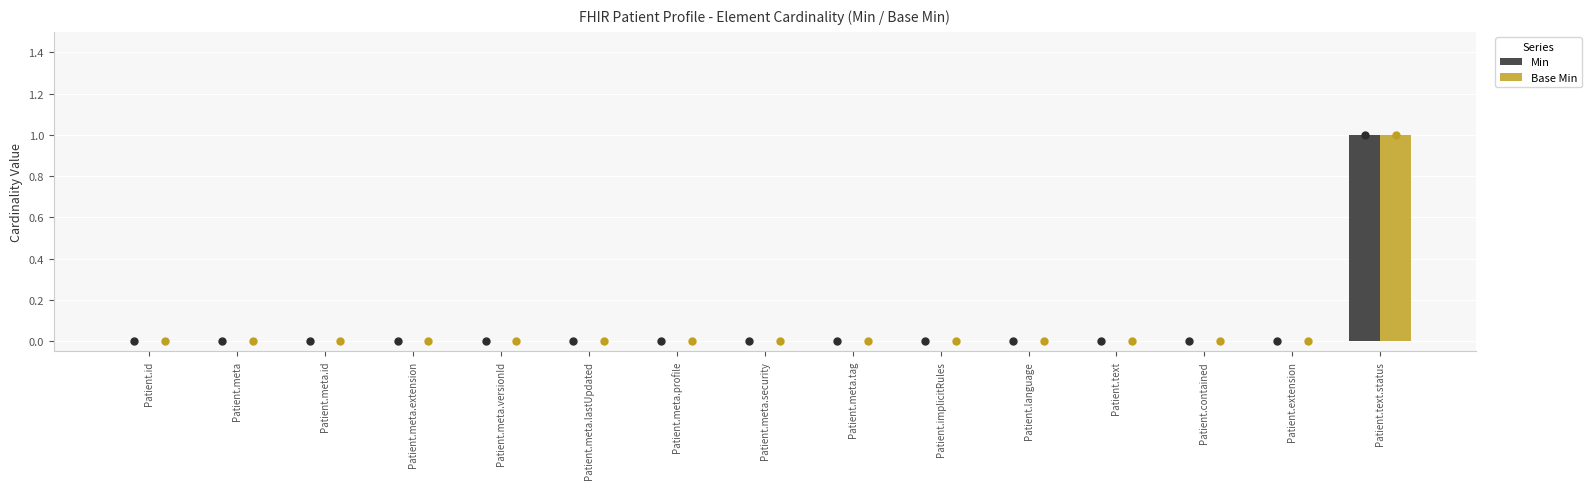

How many distinct data groups are displayed?

2